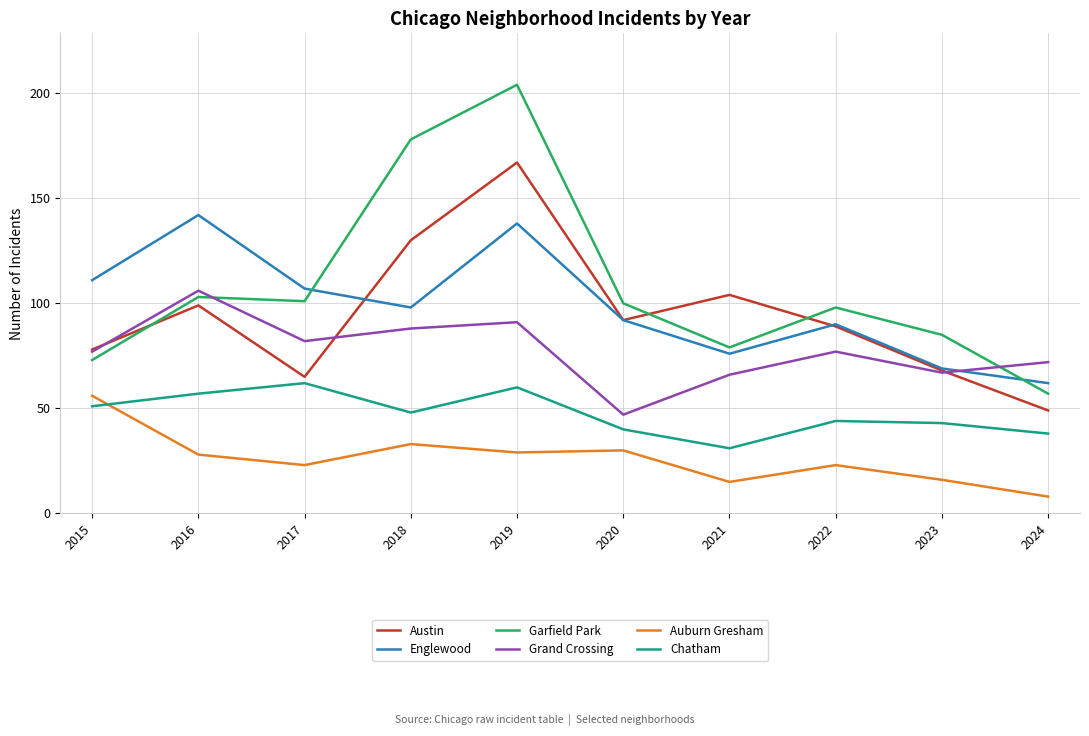

True or false: Chatham and Englewood cross at least once.

False